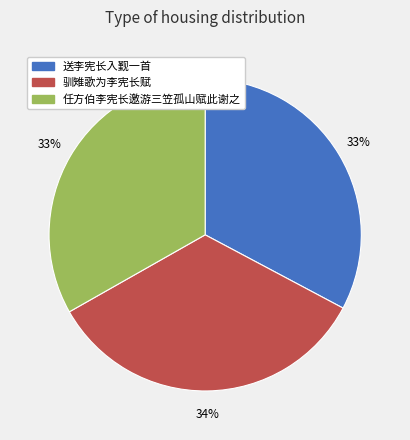

Count the number of slices in the pie.

3